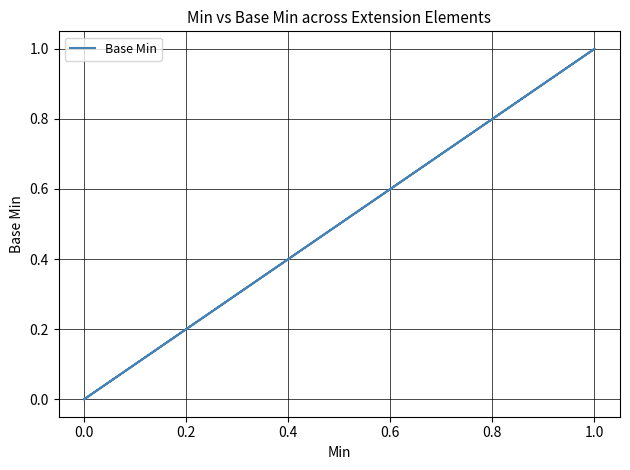

How many positive values are there?

1